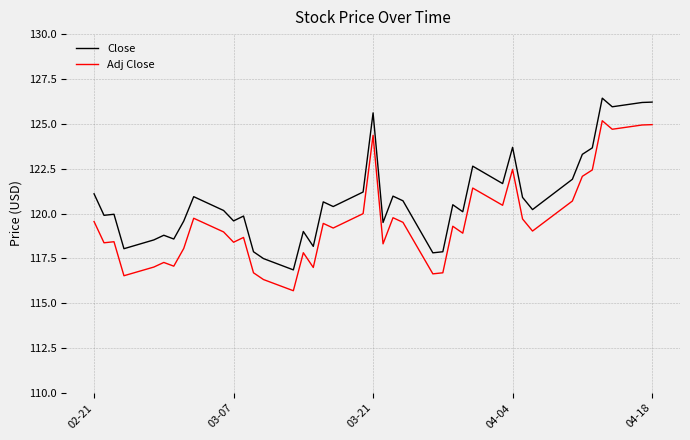

Which series has the widest spread of values?

Close